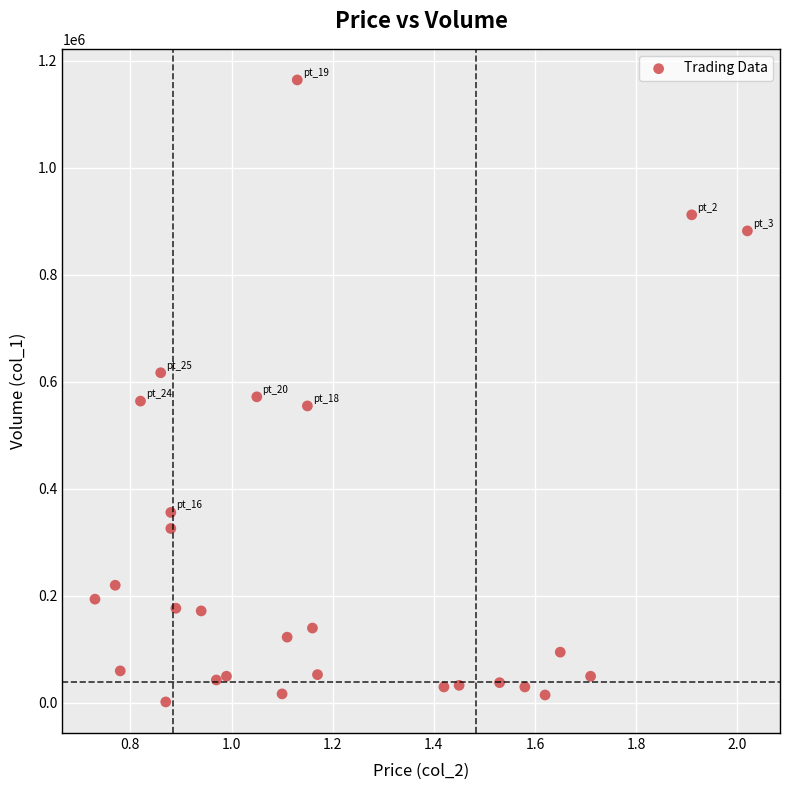

What is the range of Y values (max minus min)?

1162000